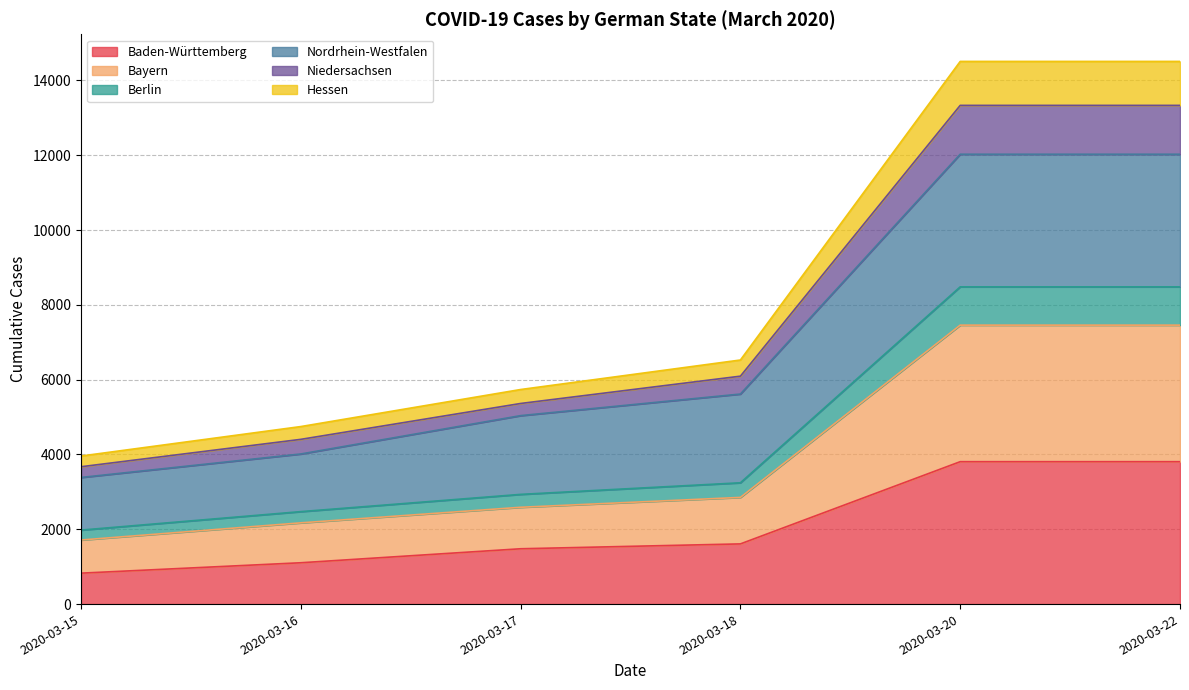

What is the lowest value of the Baden-Württemberg series?

827